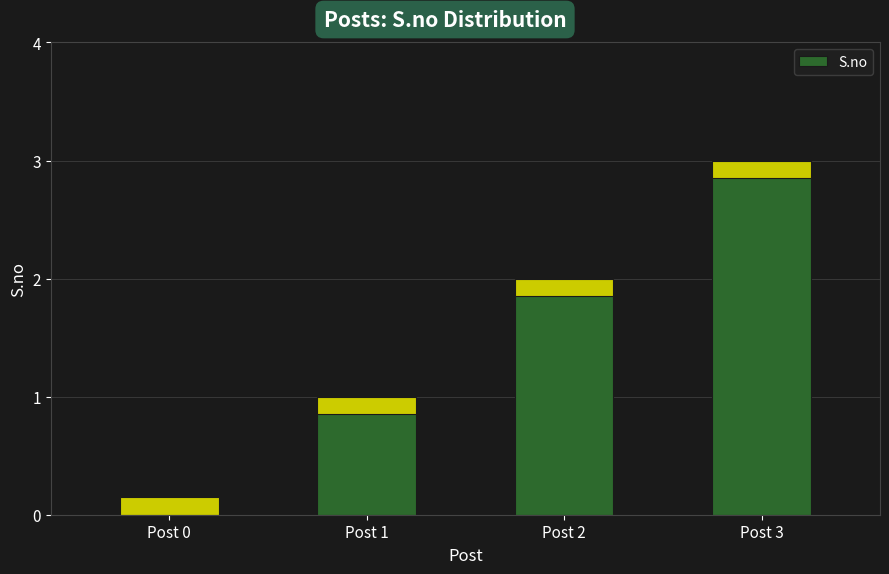

How many values are below 2?

2